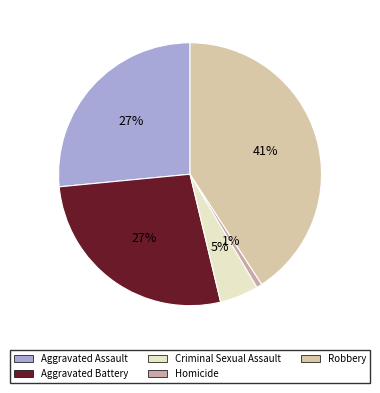

What percentage is the Homicide slice, to the nearest percent?

1%